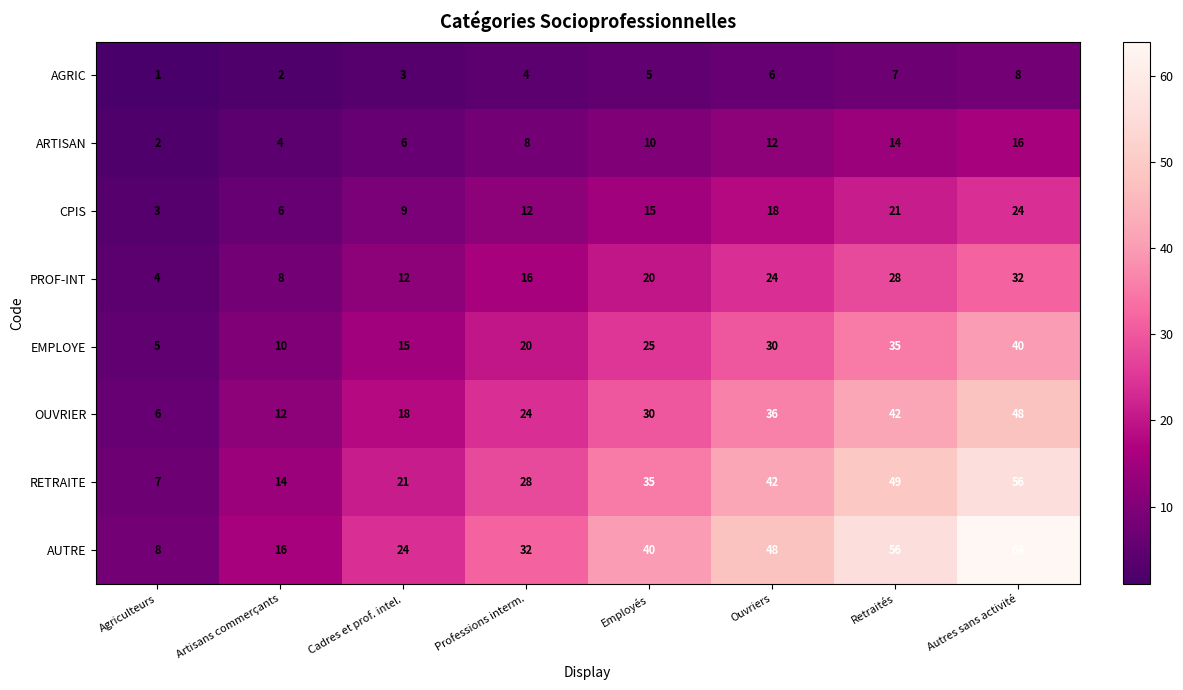

List the series in order of their peak value, lowest first.

AGRIC, ARTISAN, CPIS, PROF-INT, EMPLOYE, OUVRIER, RETRAITE, AUTRE